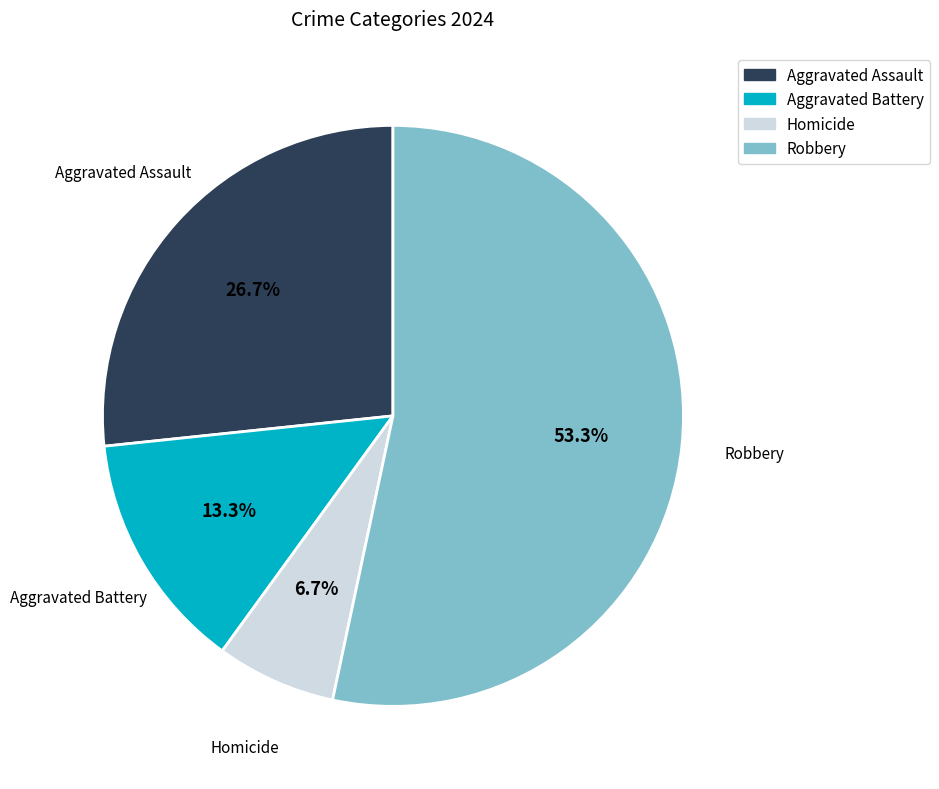

To the nearest percent, what percentage of the pie is Robbery?

53%